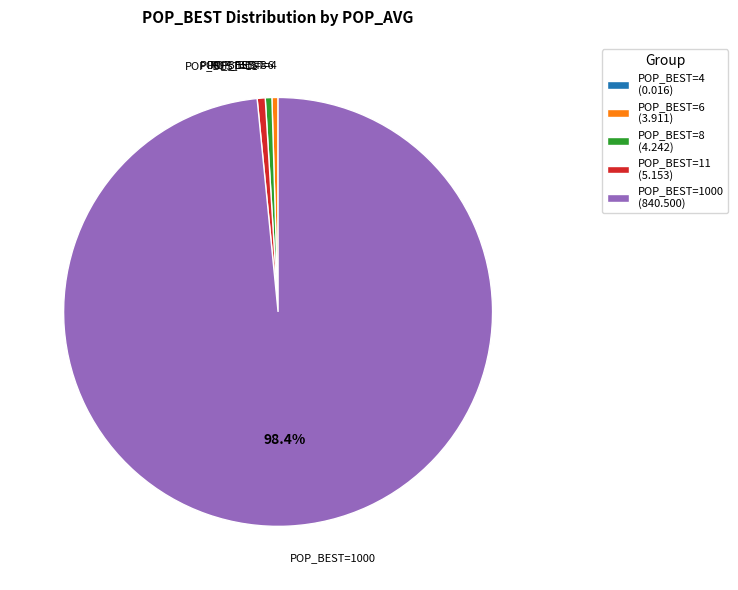

Is the sum of POP_BEST=11 (5.153) and POP_BEST=8 (4.242) greater than half?

No